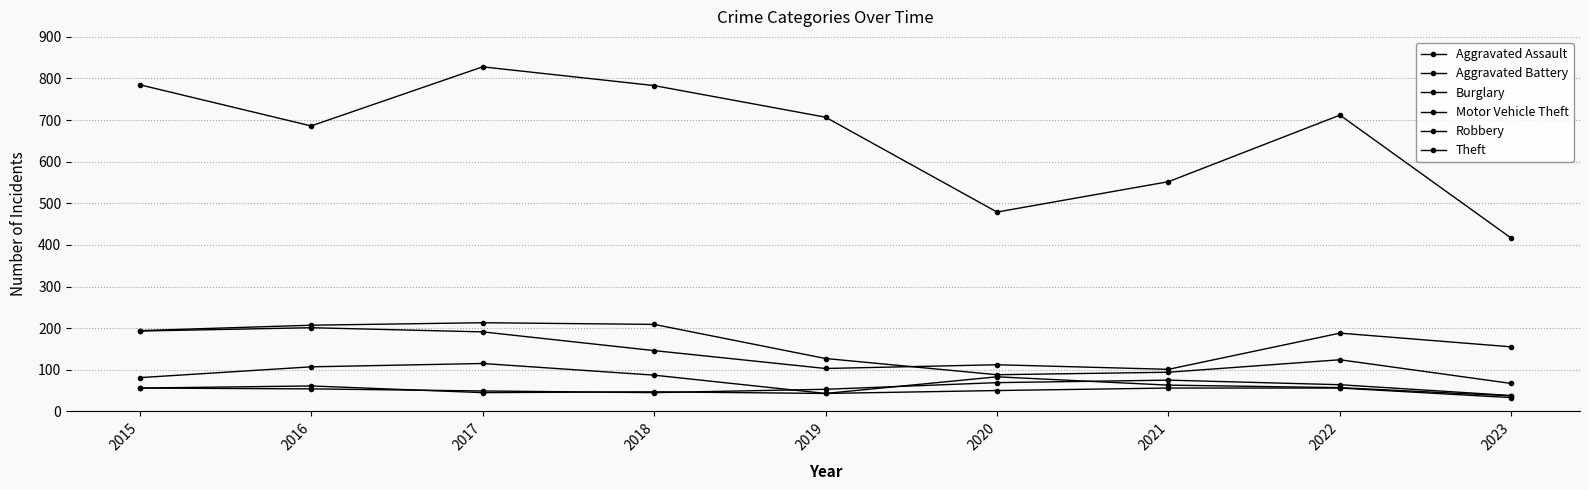

True or false: Burglary and Aggravated Battery cross at least once.

False